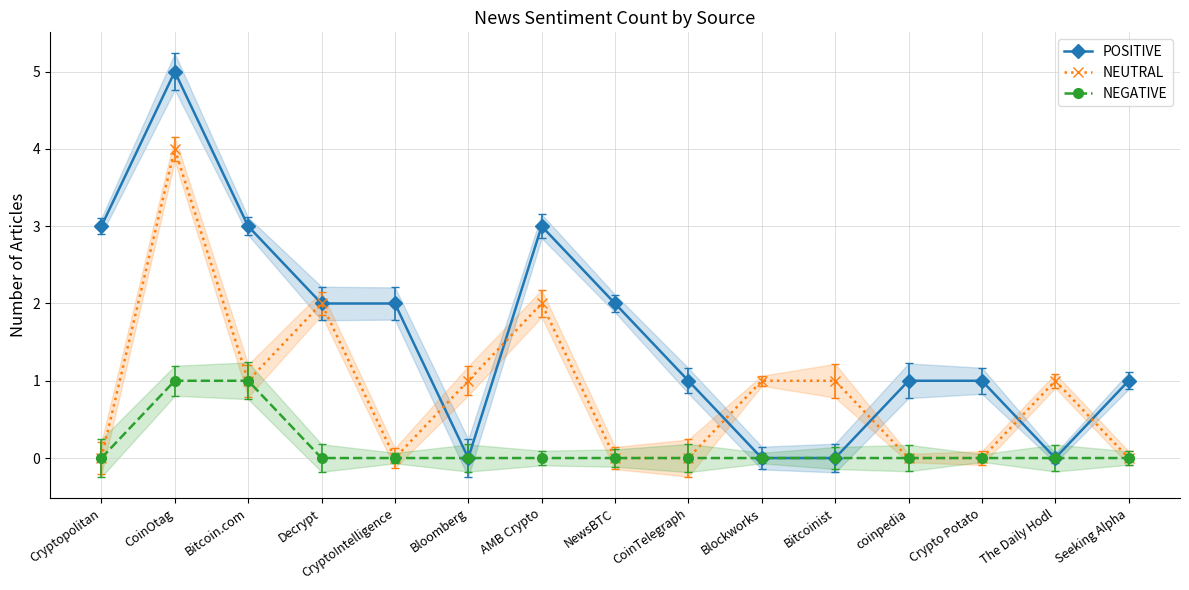

Between CoinOtag and Bloomberg, which series saw the biggest shift?

POSITIVE